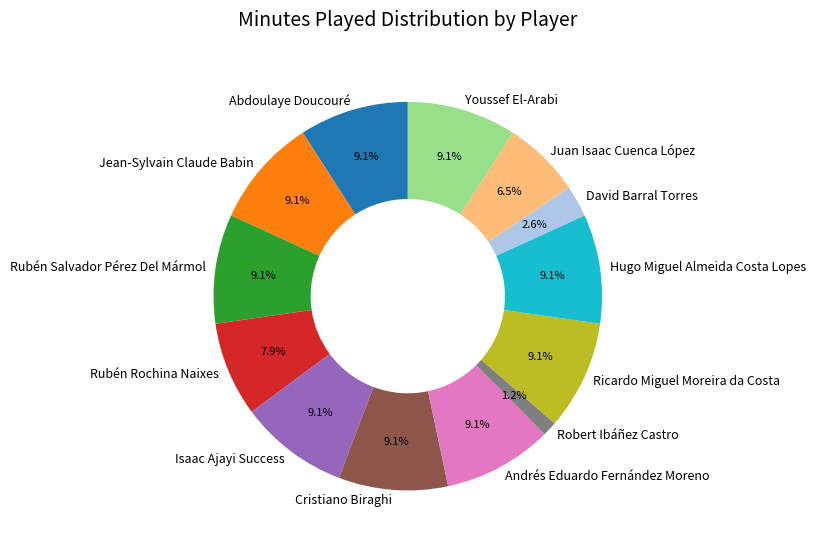

True or false: Cristiano Biraghi accounts for 9% of the total.

True